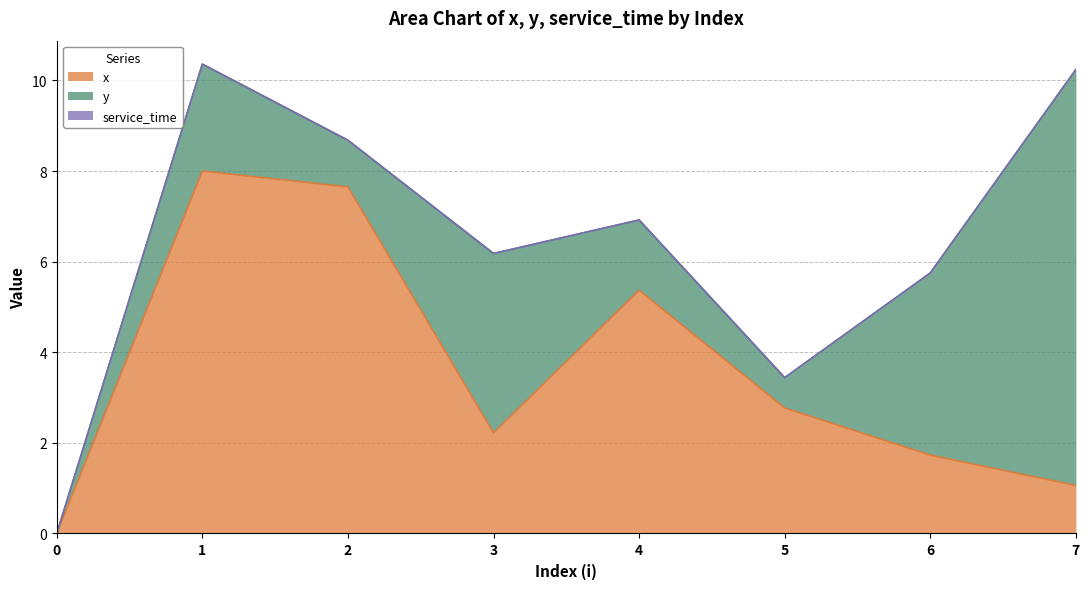

True or false: y and x intersect in this chart.

True